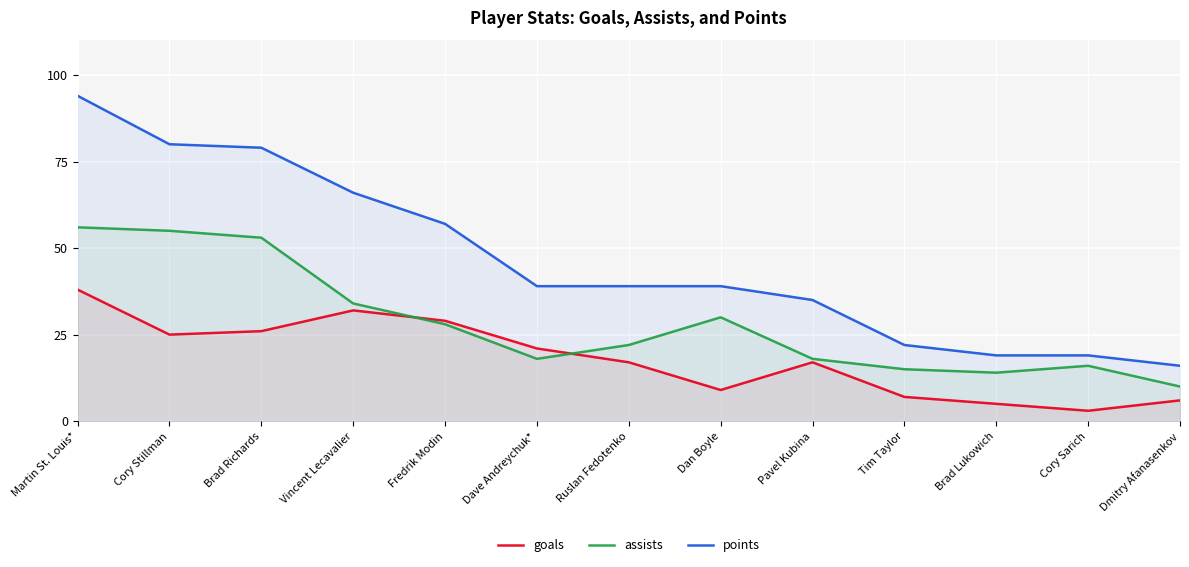

Which series has the widest spread of values?

points